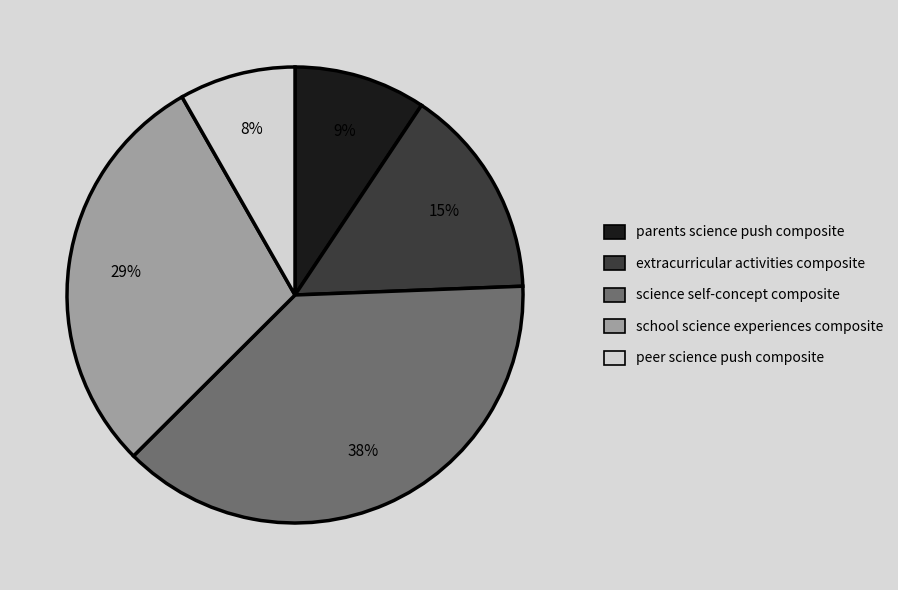

Is there any slice that represents more than half of the pie?

No